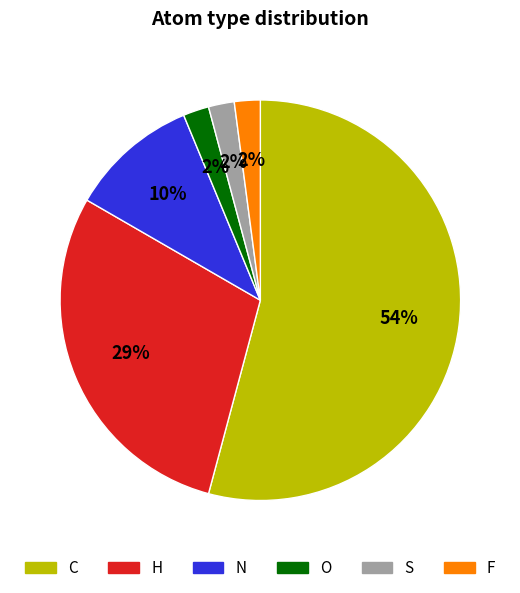

What is the largest slice in the pie chart?

C